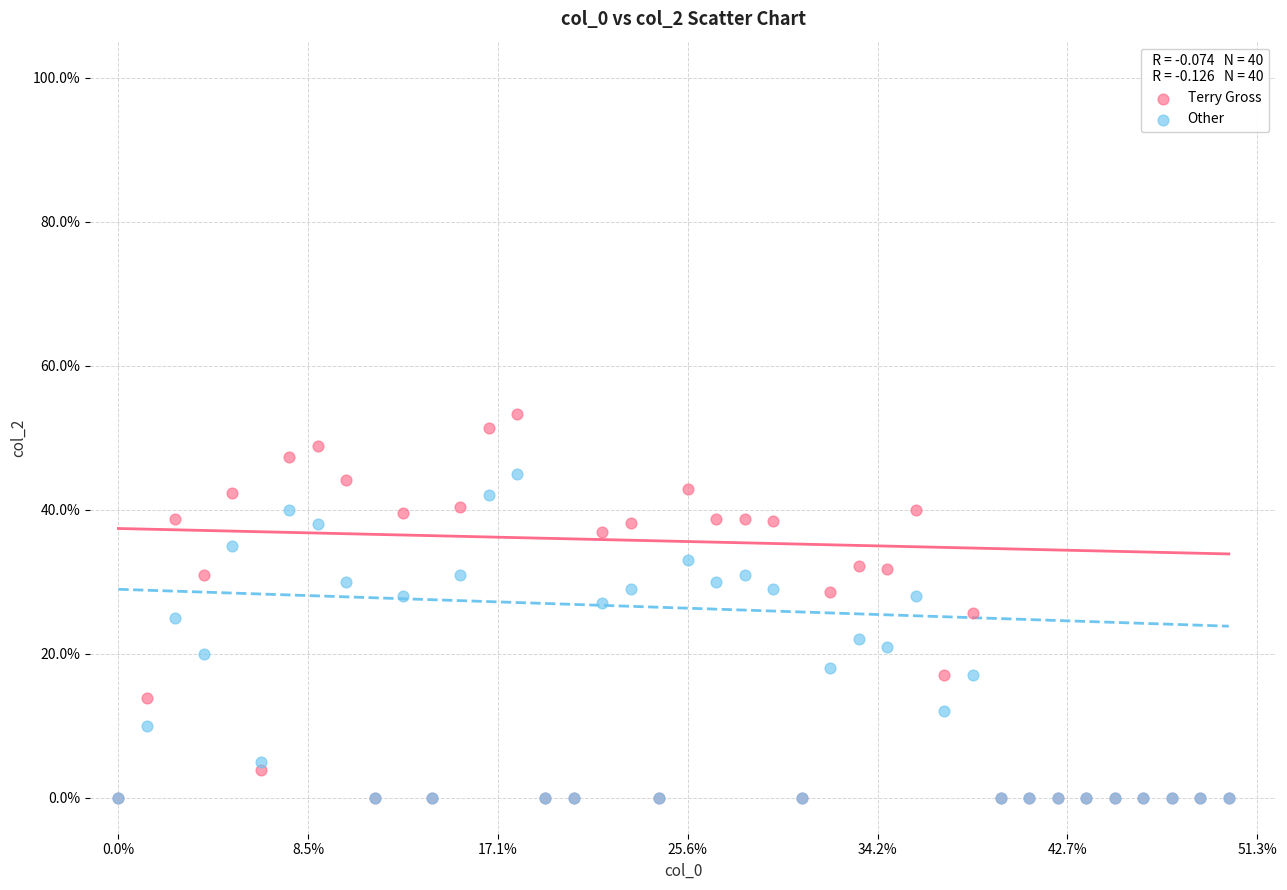

What are all the series names shown in the legend?

Terry Gross, Other